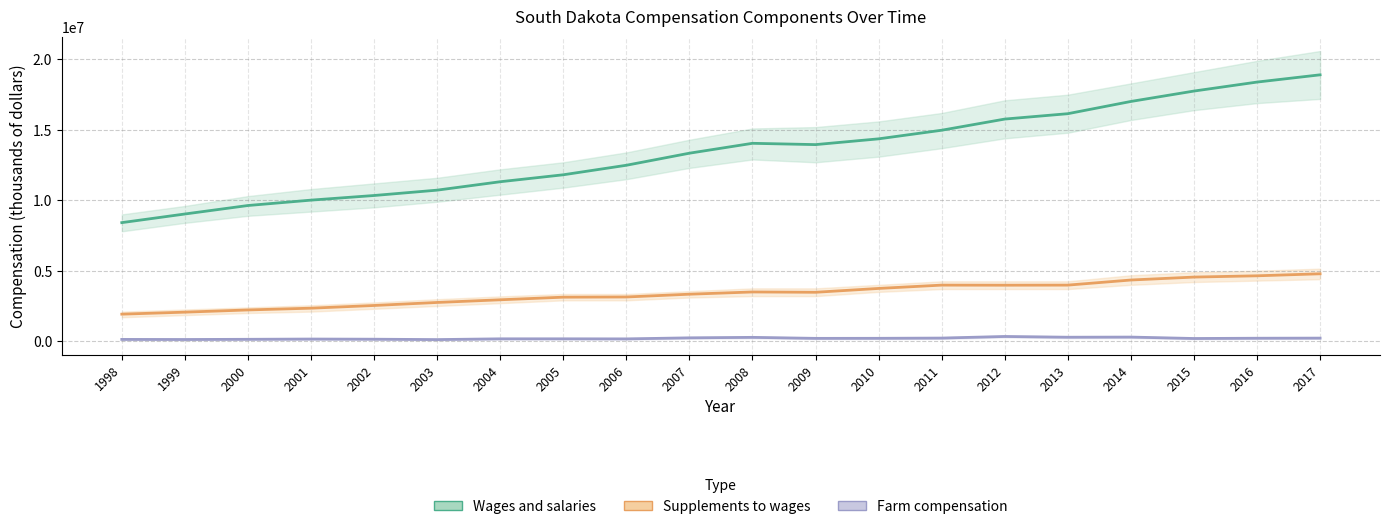

How many interior local peaks does the Supplements to wages series have?

2